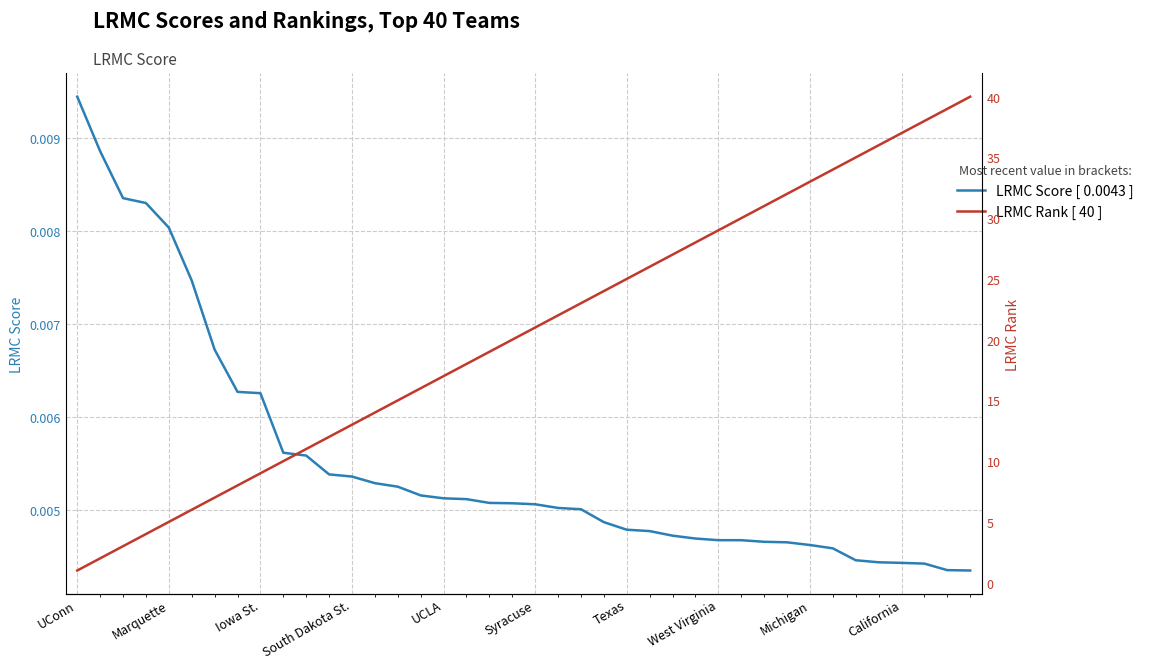

Does the chart display data point markers on the line(s)?

No